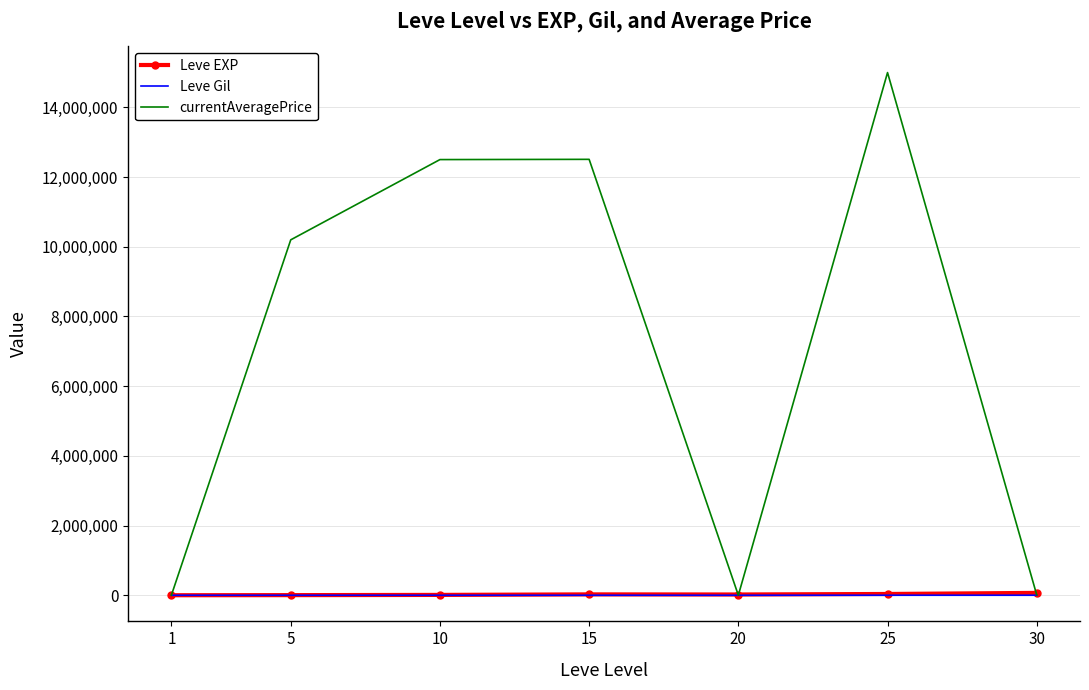

True or false: Leve Gil has a value of 293.0 at 10.

True